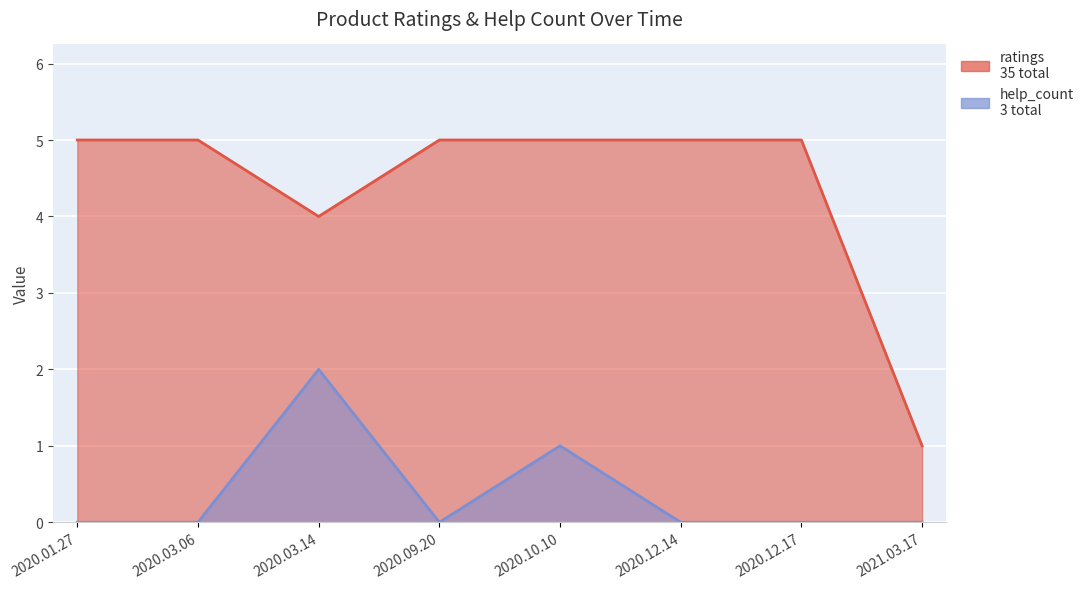

Which series has the widest spread of values?

ratings